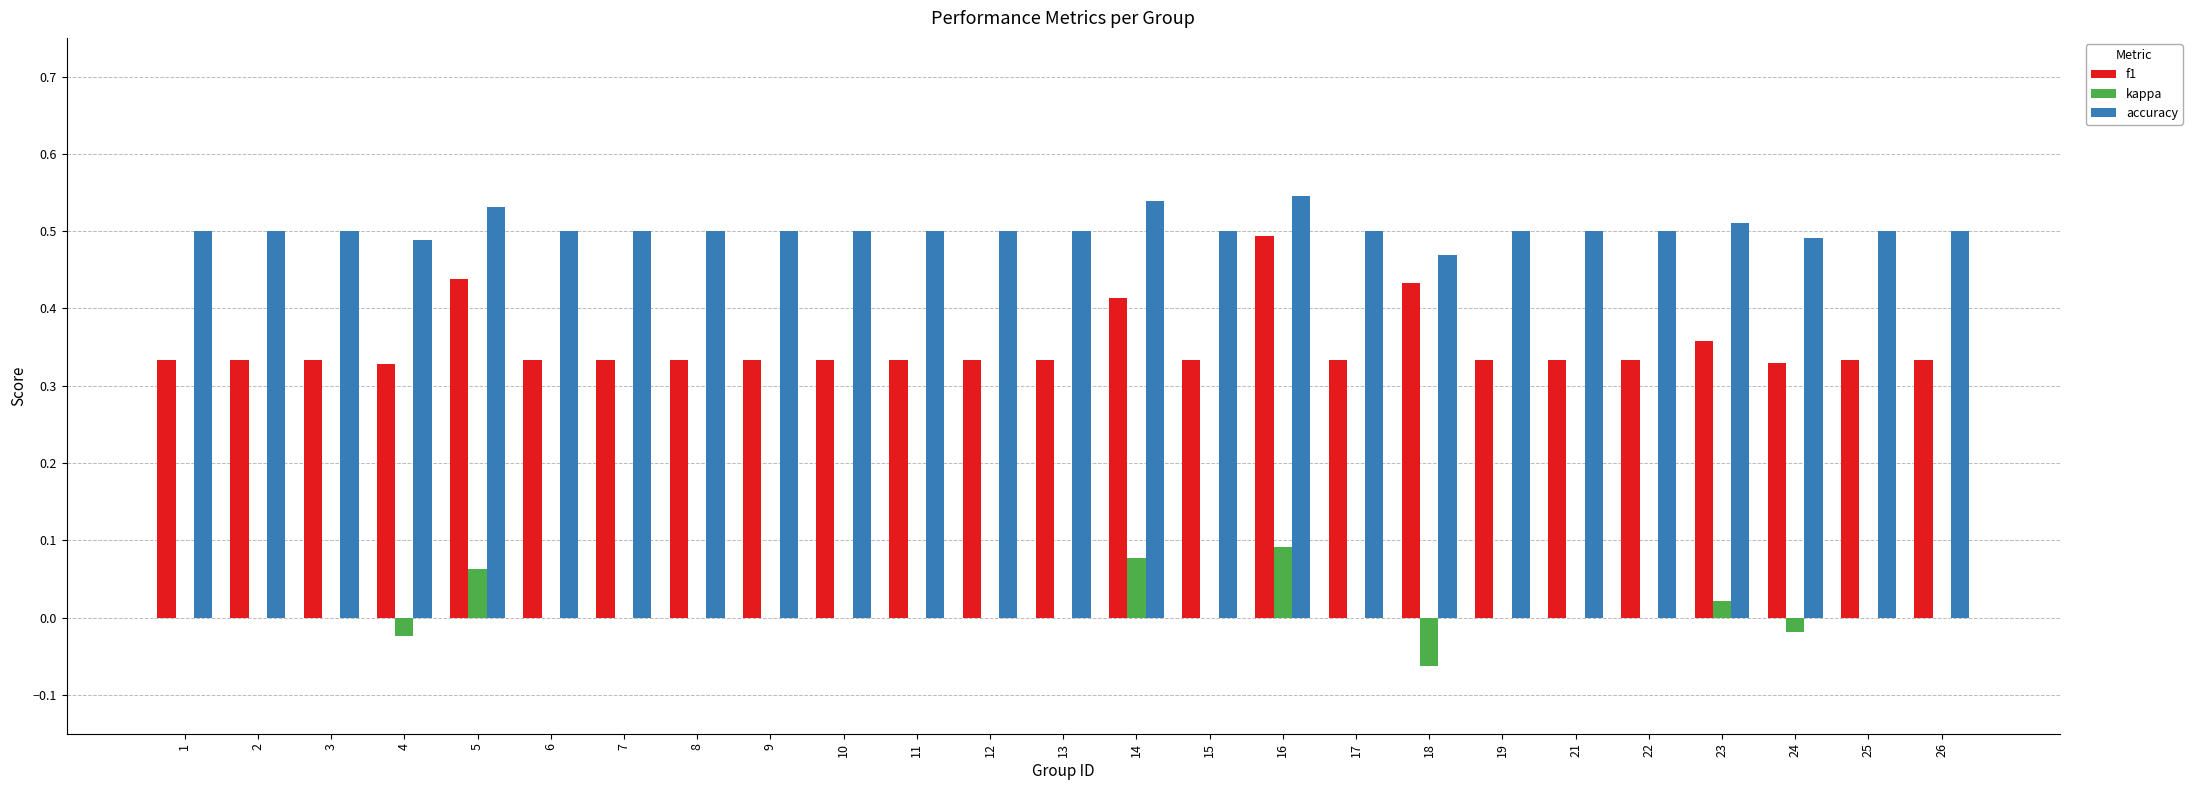

What is the sum of all accuracy values?

12.6